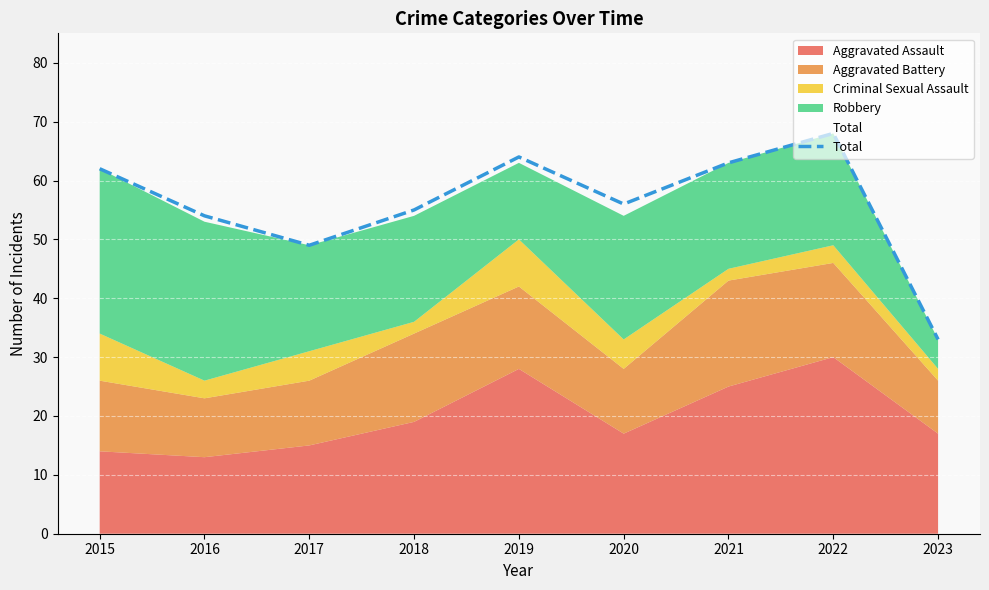

Approximately how many times larger is the value at 2017 compared to 2022?

0.7